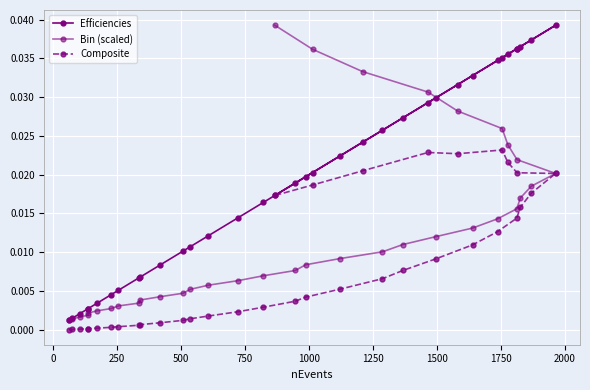

True or false: Bin (scaled) and Composite intersect in this chart.

False